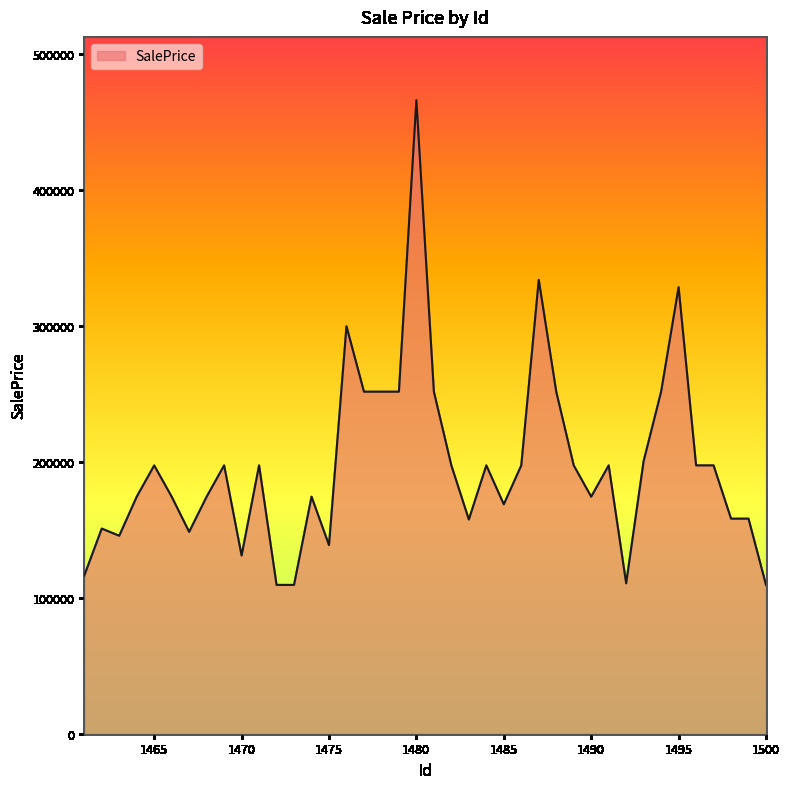

What is the minimum value shown in the chart?

109407.1